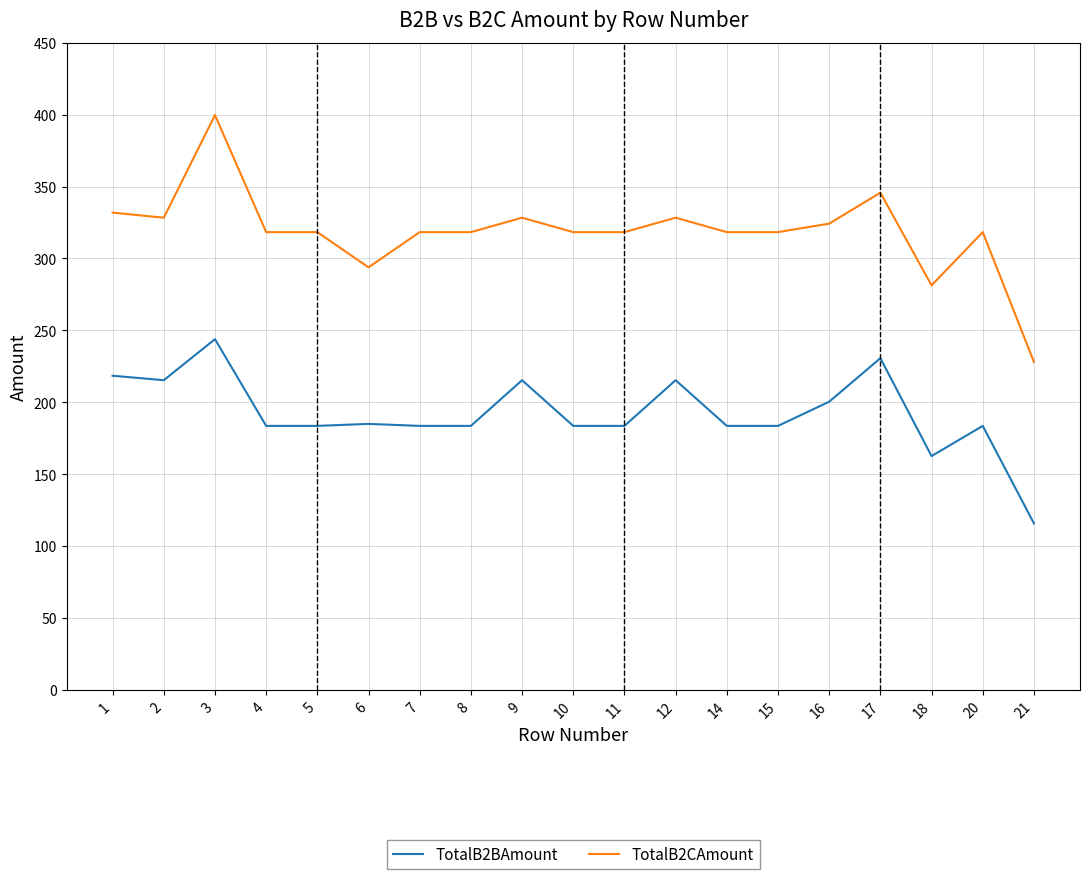

True or false: TotalB2BAmount and TotalB2CAmount cross at least once.

False